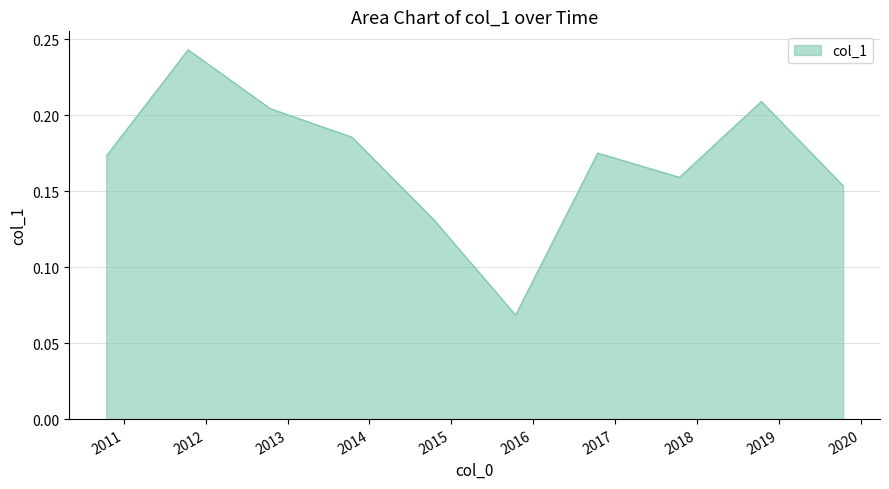

How many lines are shown in the chart?

1